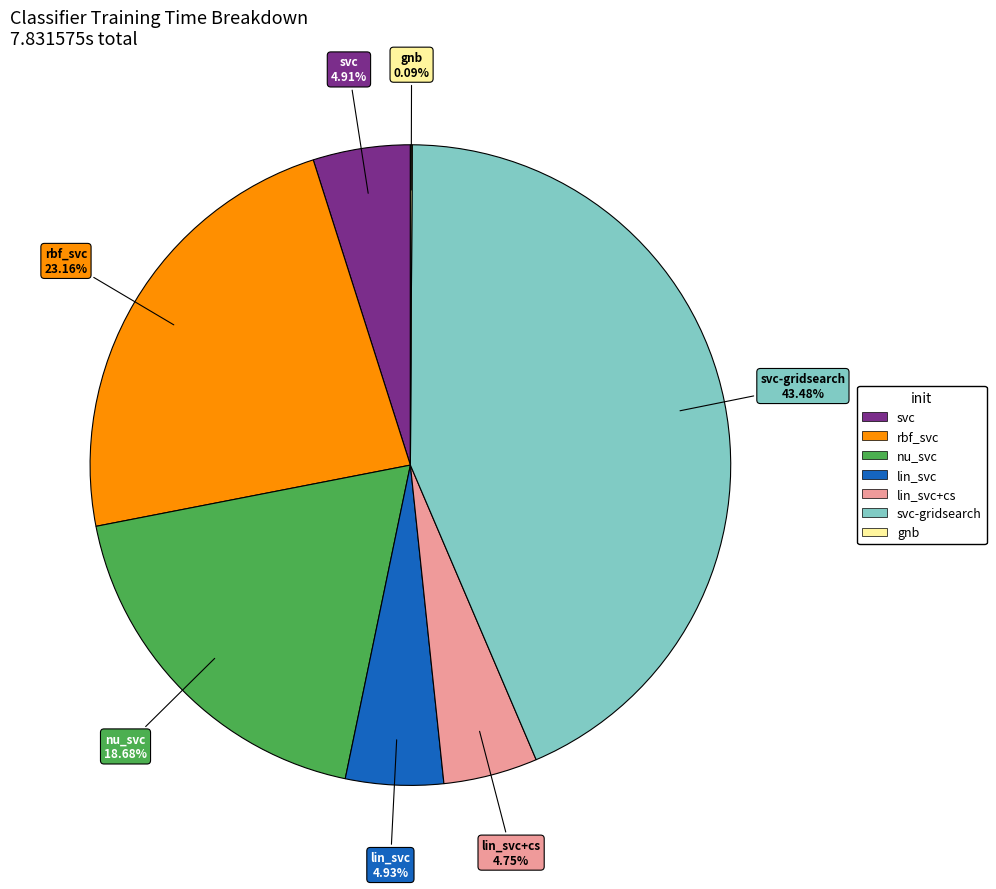

Is there a majority slice in this chart?

No